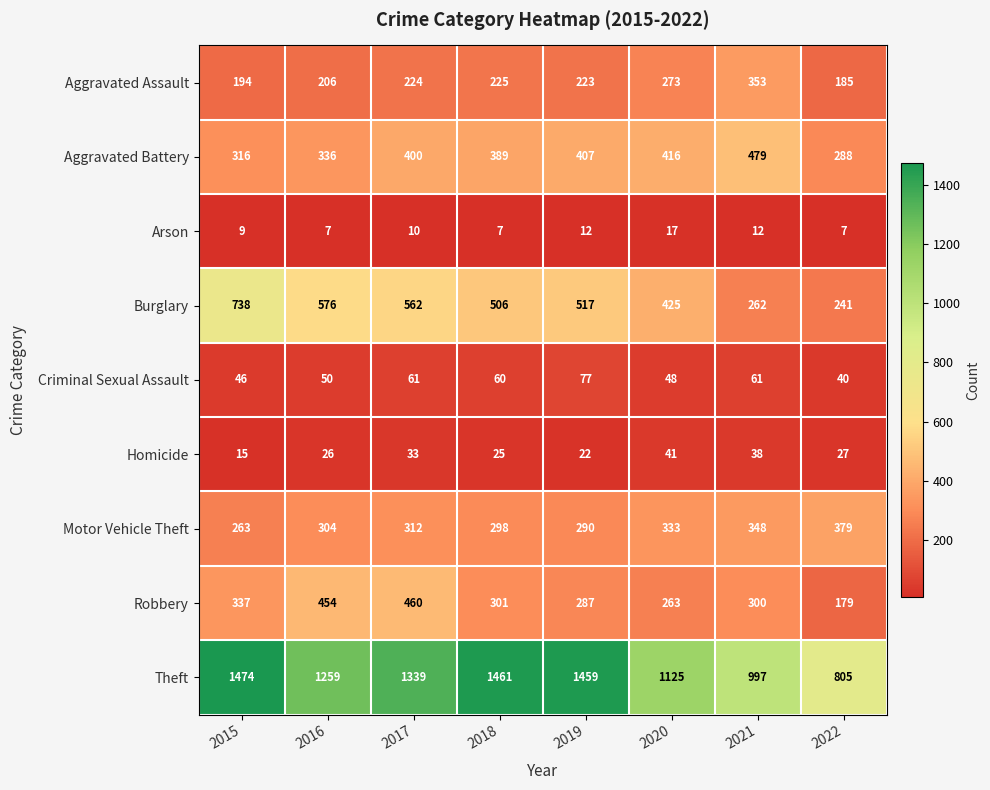

Which series has the largest range (max minus min)?

Theft